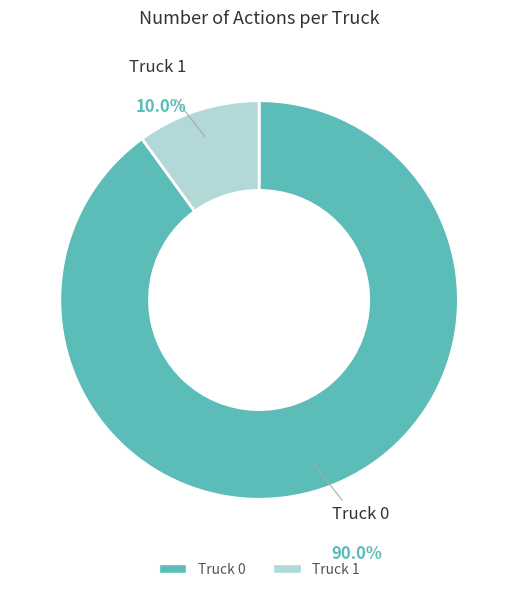

True or false: Truck 1 accounts for 10% of the total.

True